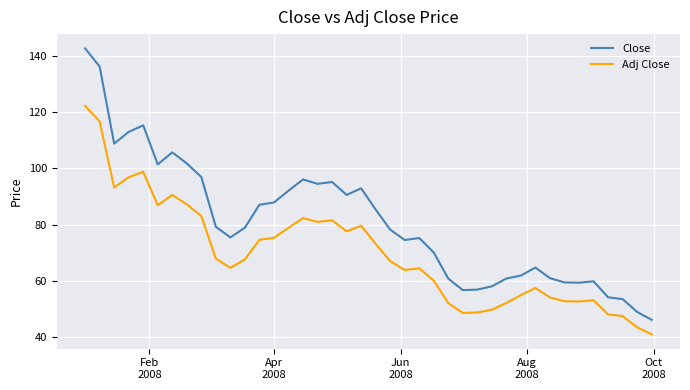

At how many categories does at least one series exceed 84?

18